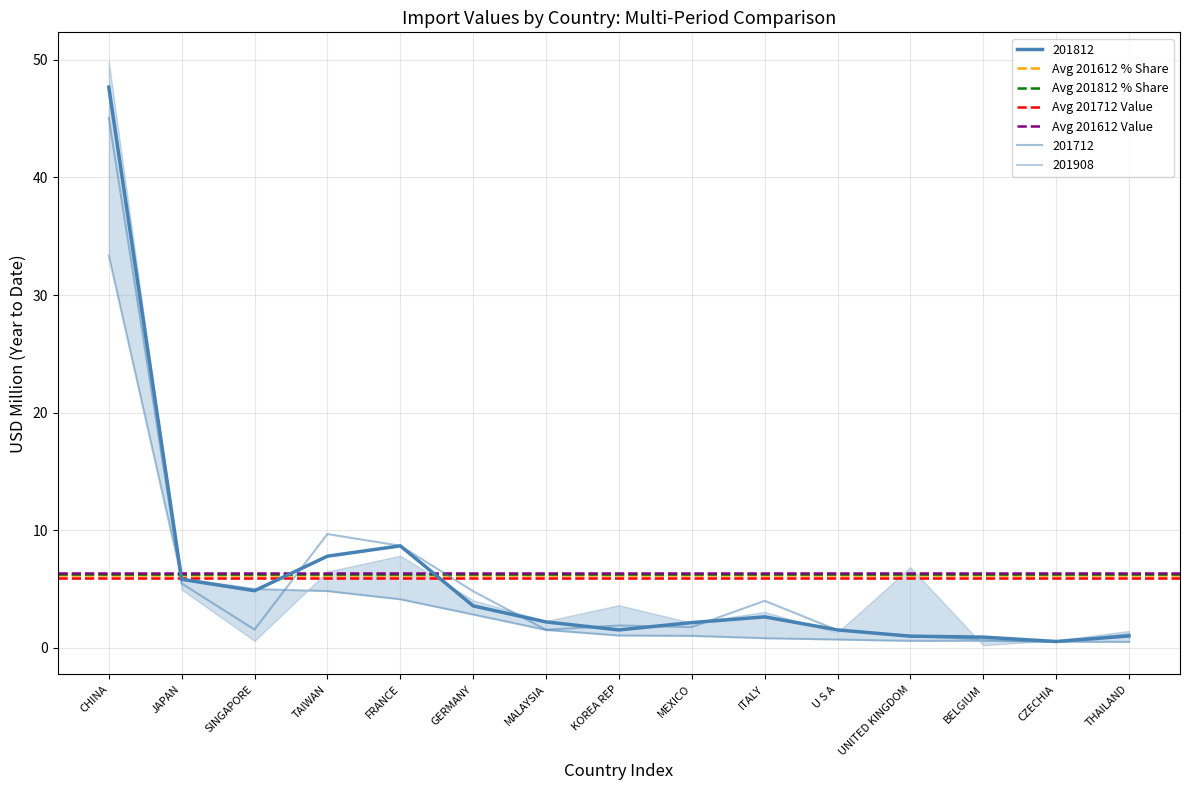

What is the lowest value of the Avg 201612 Value series?

6.4